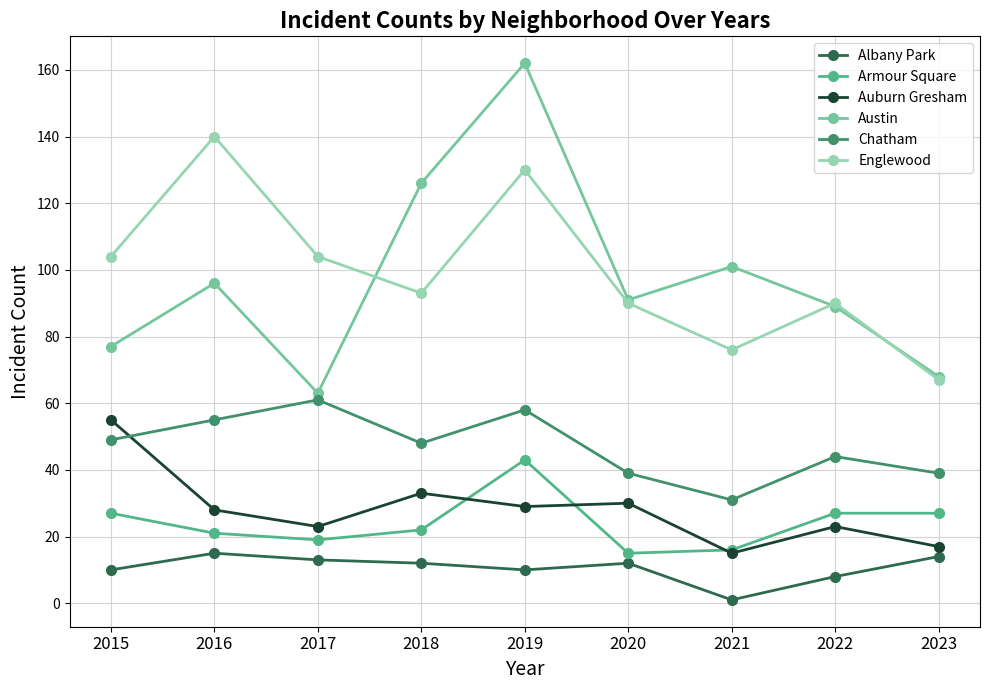

What is the sum of all Albany Park values?

95